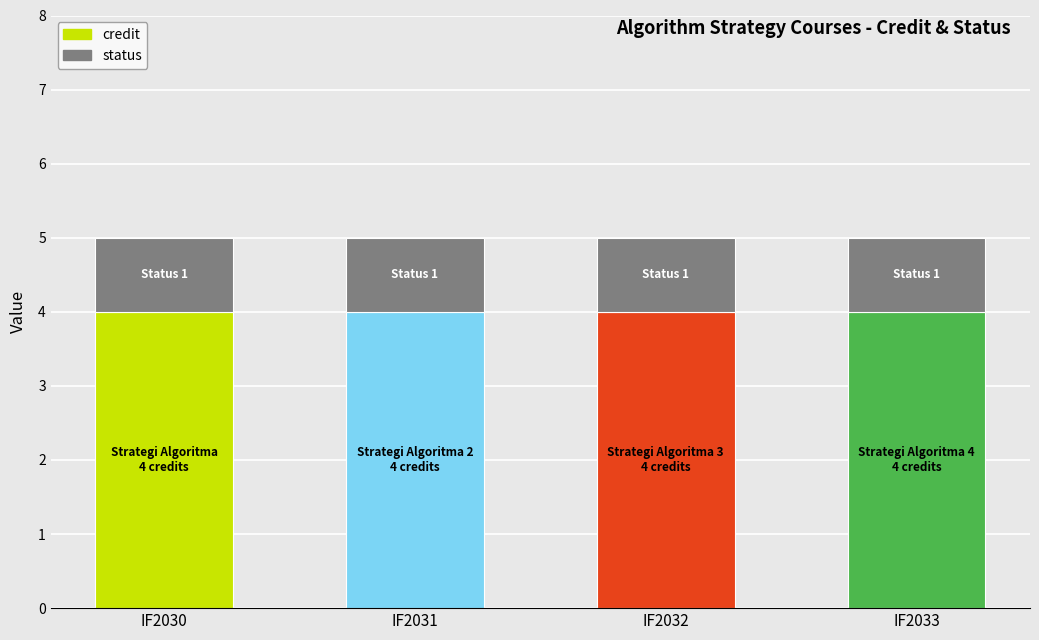

The value of credit at IF2030 is 7. True or false?

False